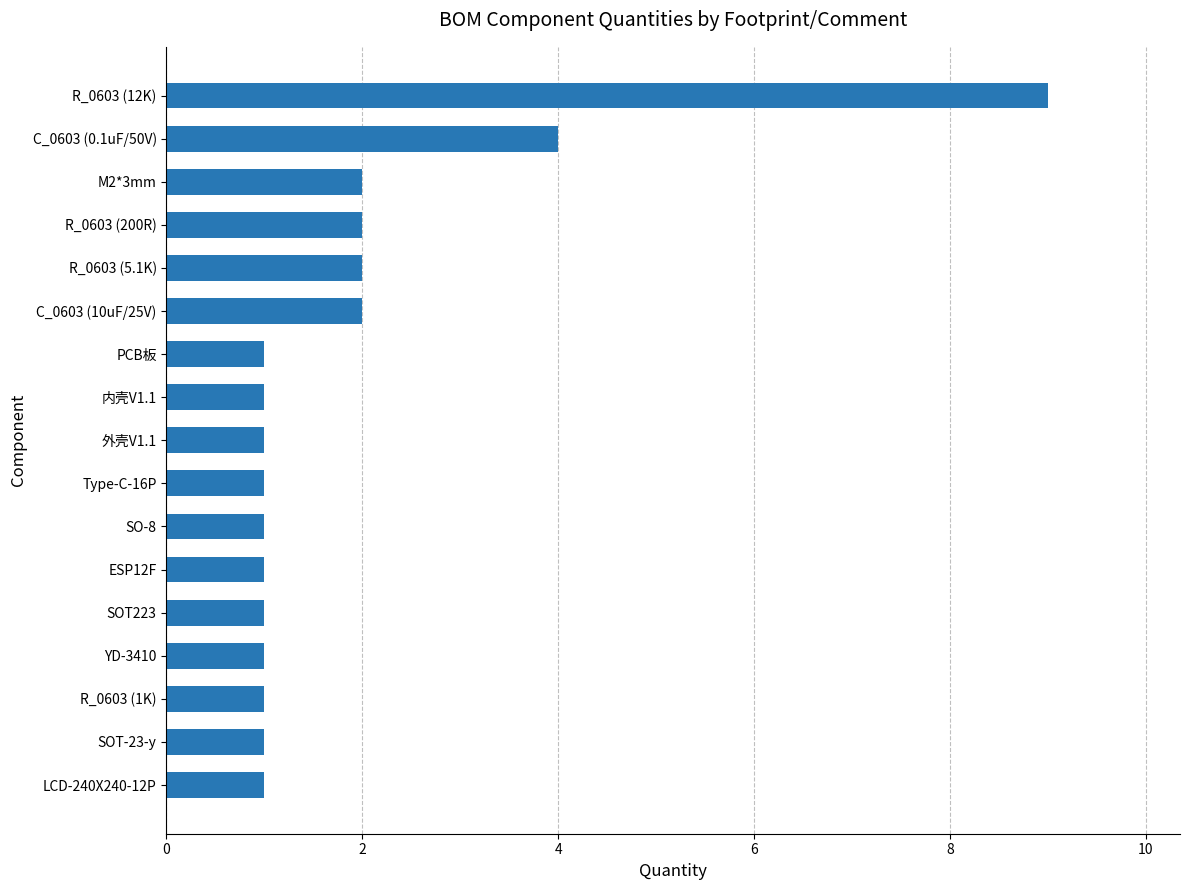

What is the smallest value displayed?

1